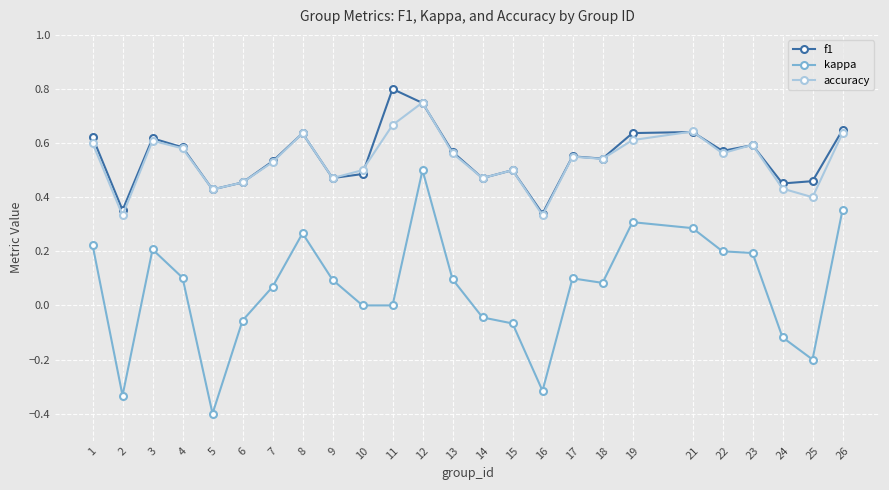

True or false: accuracy has more than 2 interior local peaks.

True